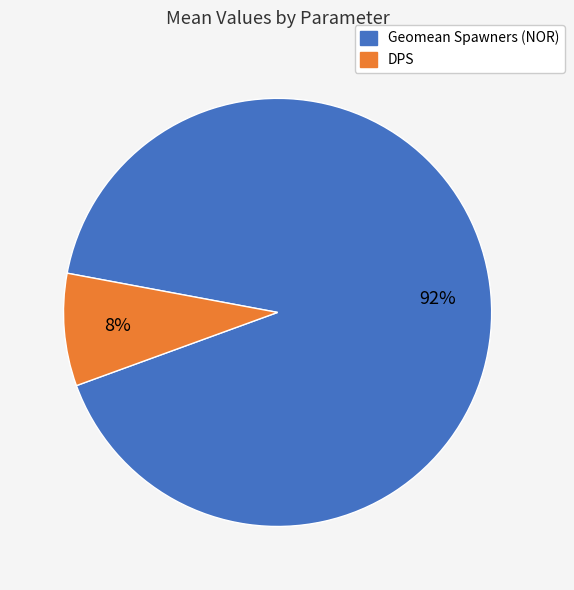

To the nearest percent, what is the average slice percentage?

50%